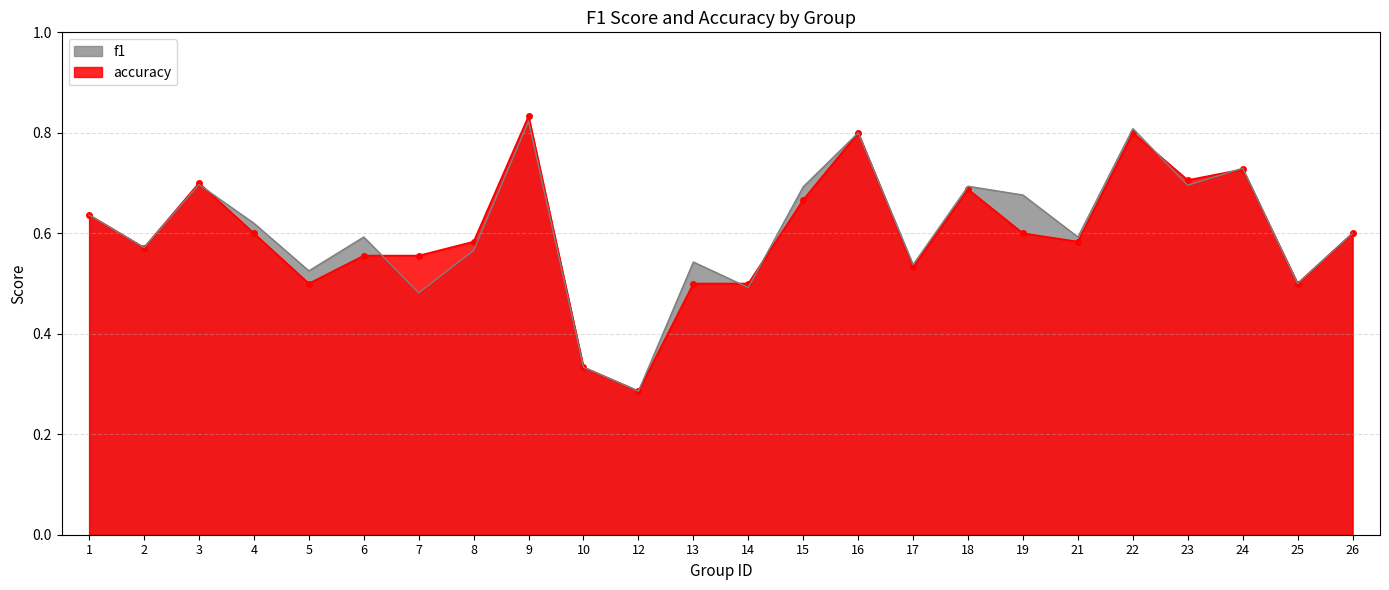

Rank the categories by accuracy value from highest to lowest.

9, 16, 22, 24, 23, 3, 18, 15, 1, 4, 19, 26, 8, 21, 2, 6, 7, 17, 5, 13, 14, 25, 10, 12